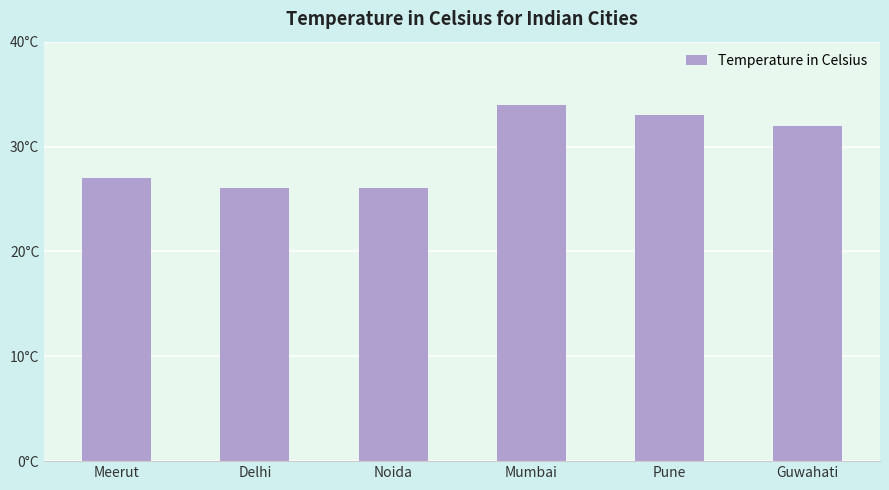

What is the label of the 6th bar from the left?

Guwahati